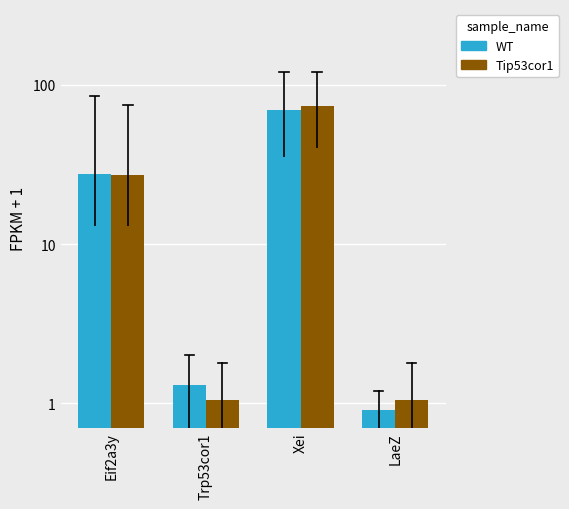

How many groups of bars are there?

4